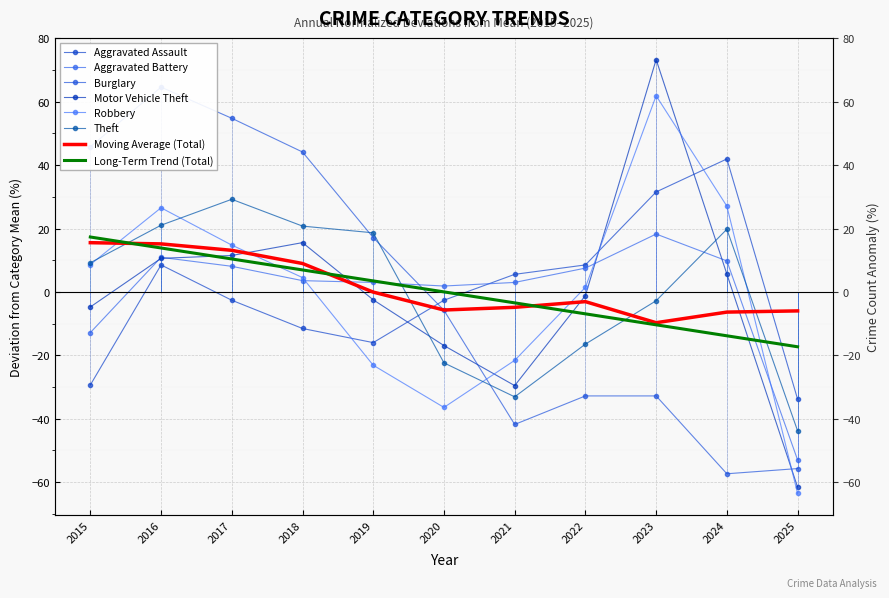

The value of Theft at 2021 is -33.1. True or false?

True